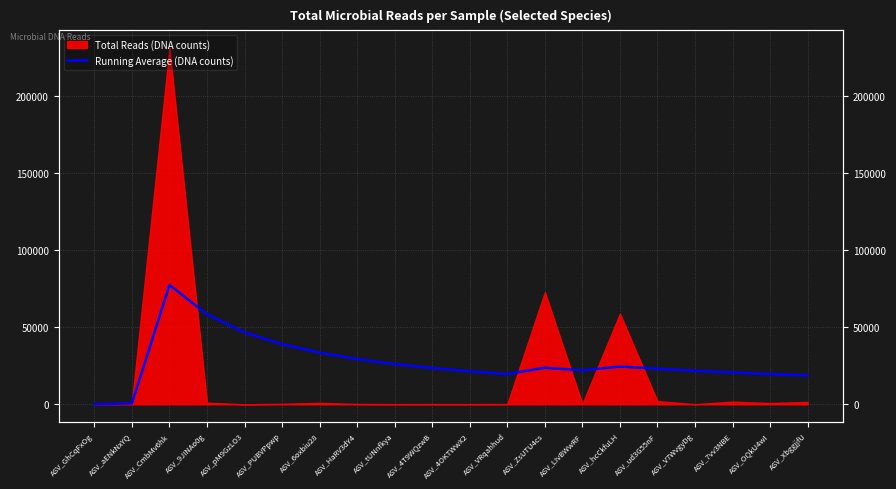

Which category has the highest value across all series?

ASV_CmbMv6hk